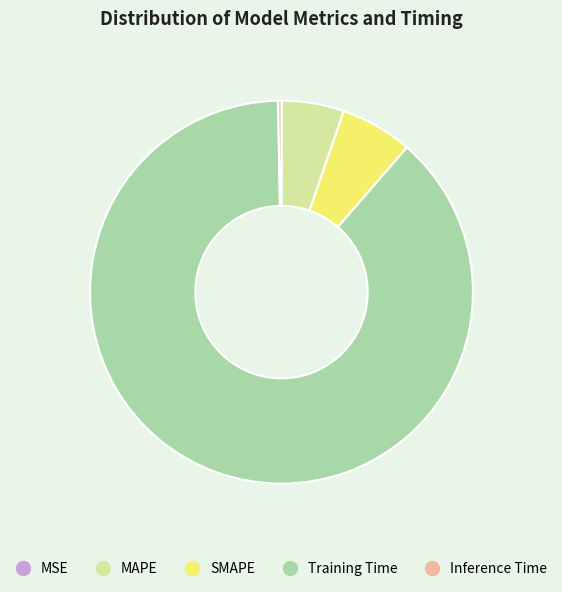

Does Training Time account for over 50% of the chart?

Yes